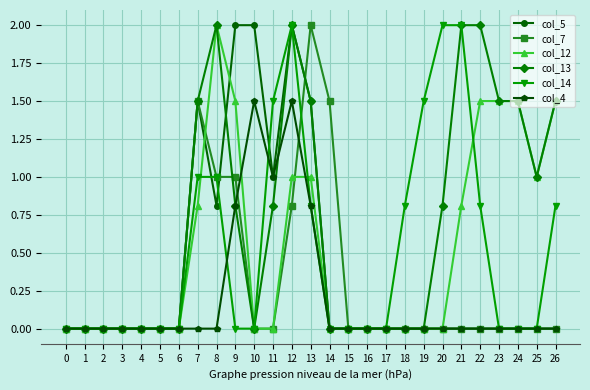

At which category is the sum across all series the highest?

12